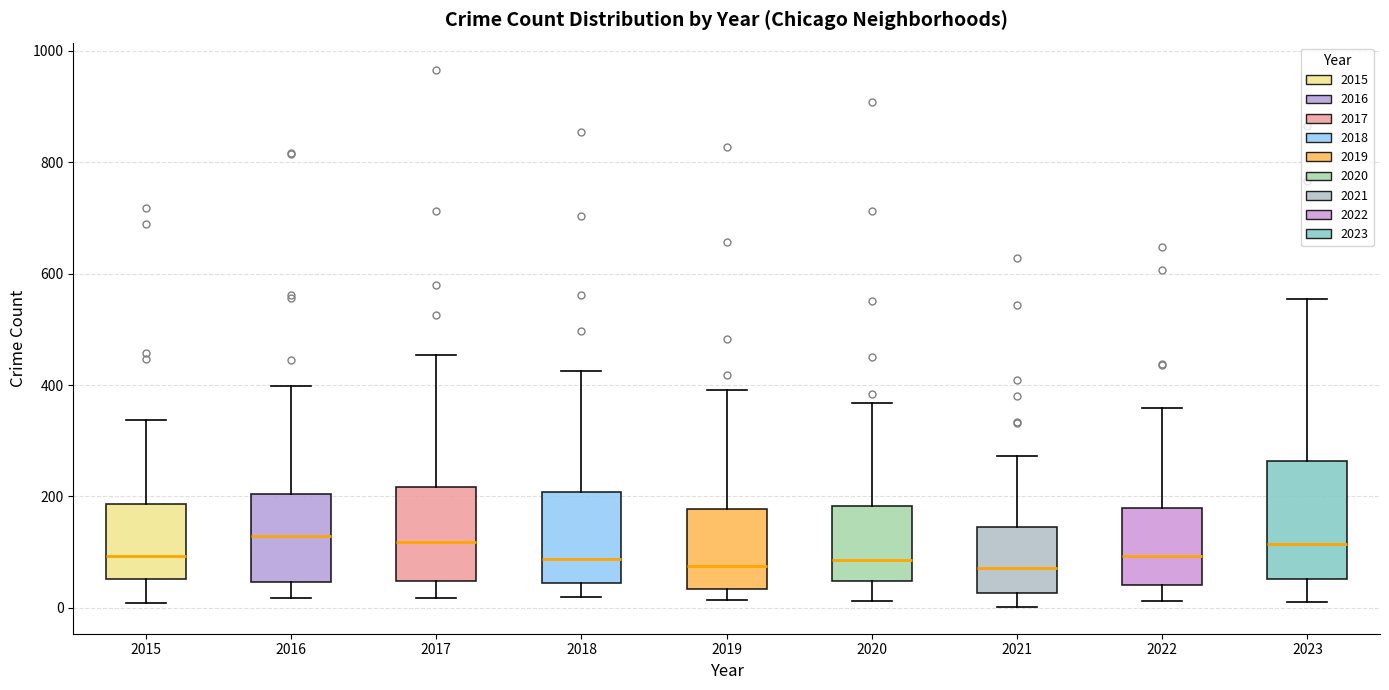

Reading left to right, read every box against the y-axis: the position of its median line, the range the box covers, and the ends of its whiskers. The values are not printed on the chart, so give them approximately, as read against the axis.

2015: median 100, box 60 to 180, whiskers 0 to 340
2016: median 120, box 40 to 200, whiskers 20 to 400
2017: median 120, box 40 to 220, whiskers 20 to 460
2018: median 80, box 40 to 200, whiskers 20 to 420
2019: median 80, box 40 to 180, whiskers 20 to 400
2020: median 80, box 40 to 180, whiskers 20 to 360
2021: median 80, box 20 to 140, whiskers 0 to 280
2022: median 100, box 40 to 180, whiskers 20 to 360
2023: median 120, box 60 to 260, whiskers 20 to 560